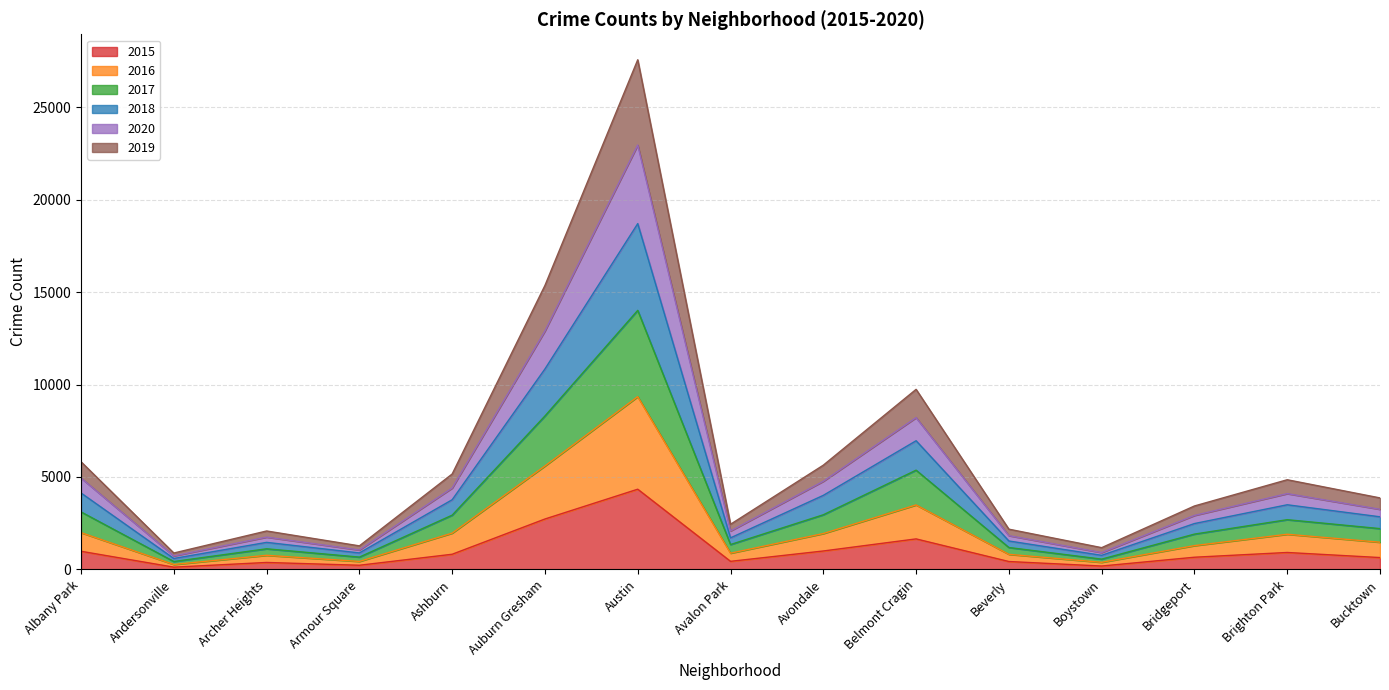

At which category is the sum across all series the highest?

Austin